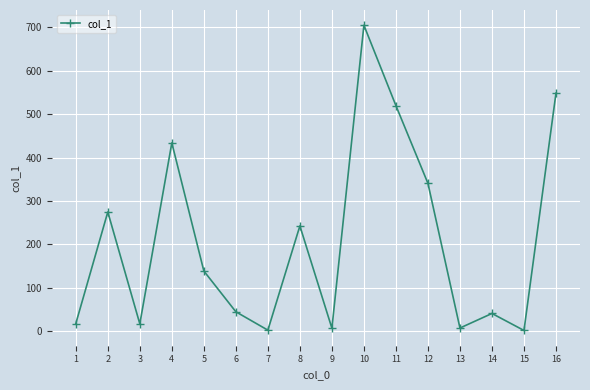

How many lines are shown in the chart?

1